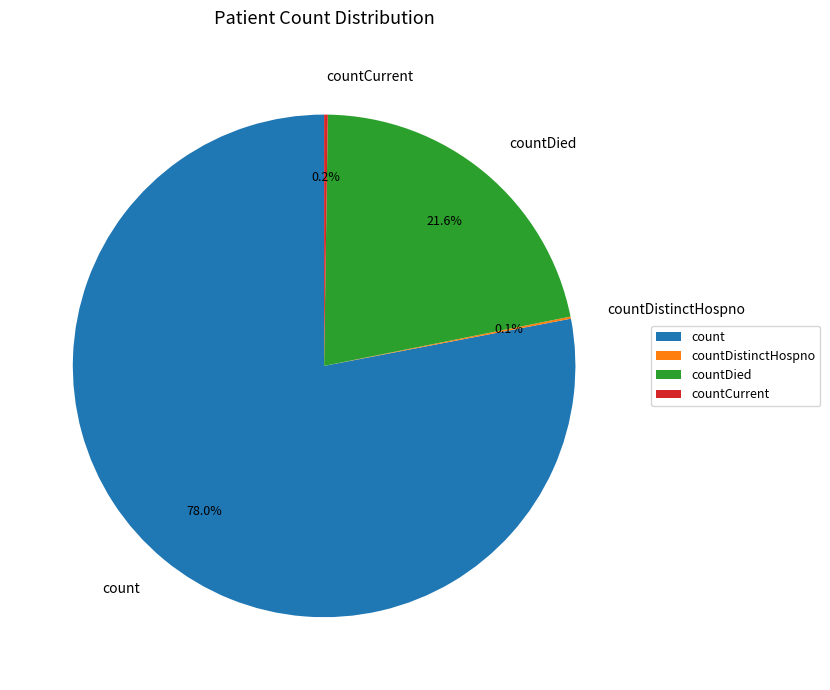

Which has a higher value, countDied or count?

count